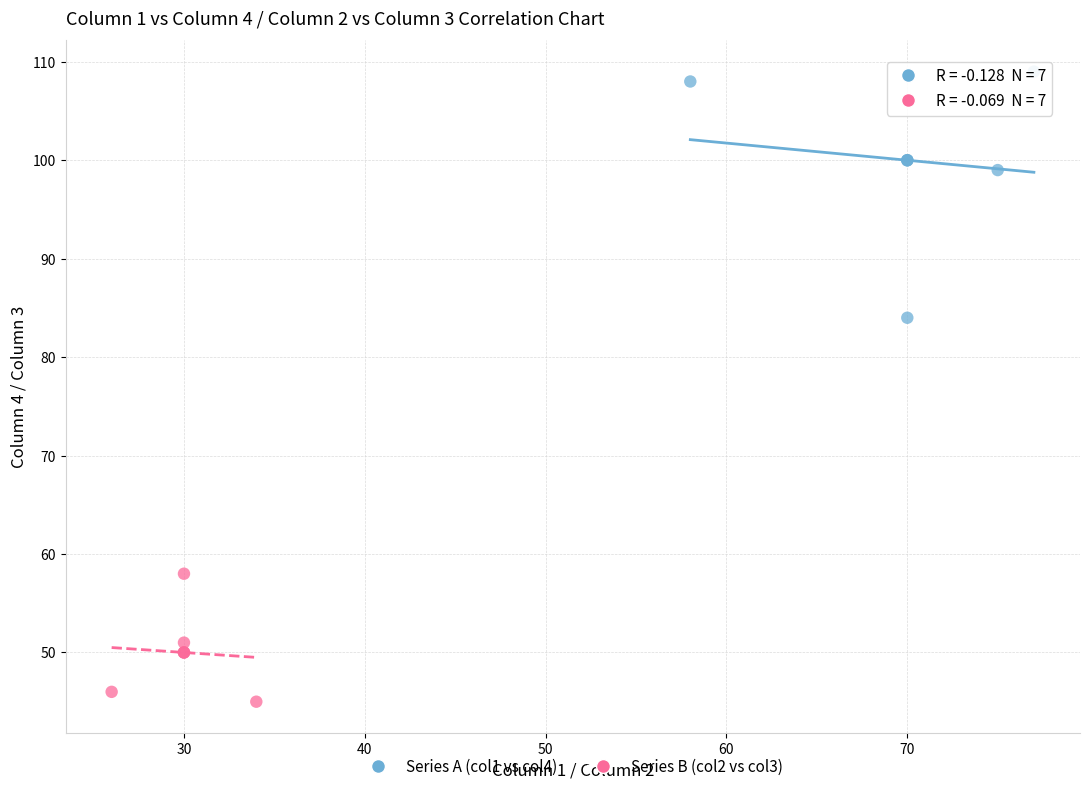

What are all the series names shown in the legend?

Series A (col1 vs col4), Series B (col2 vs col3)